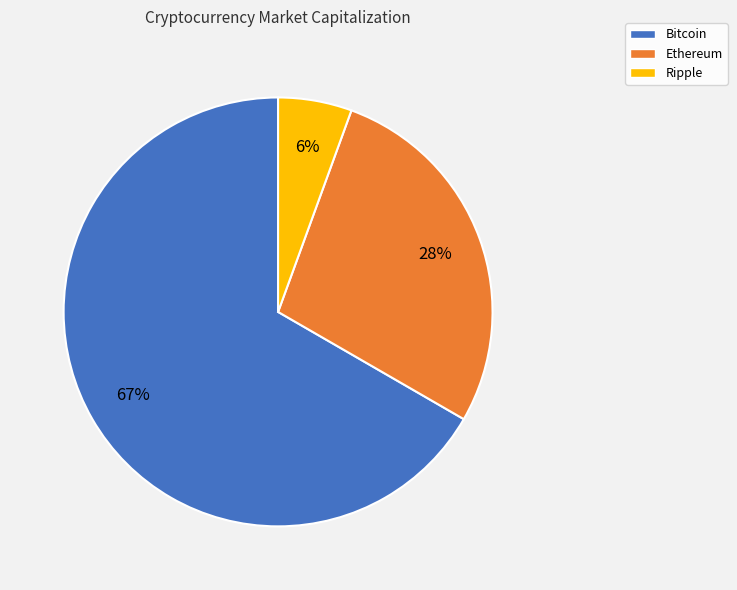

To the nearest percent, what is the combined percentage of Ethereum and Bitcoin?

94%